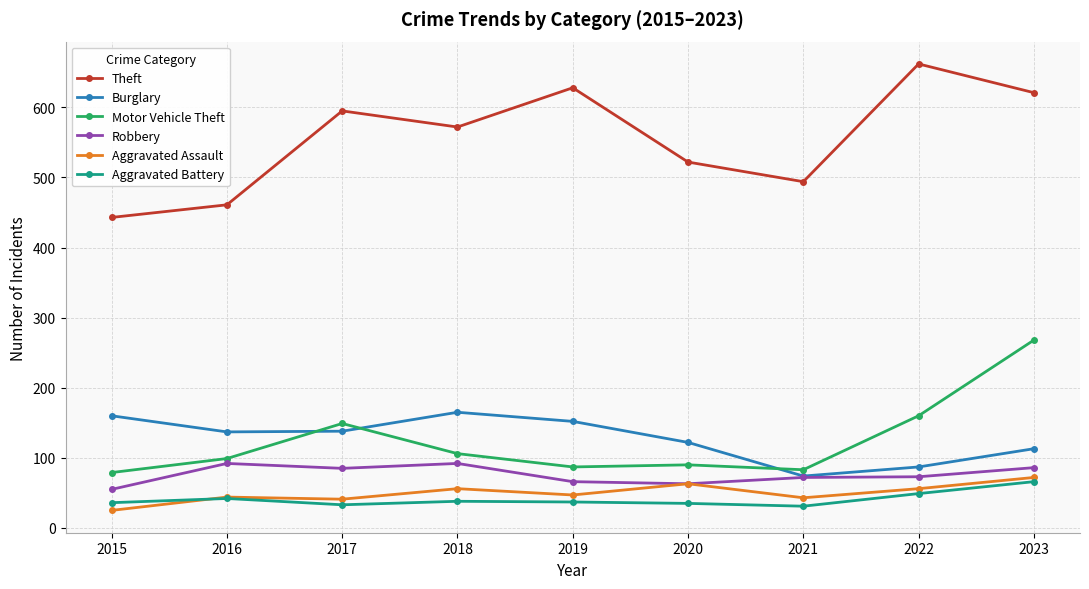

In Theft, how many points are higher than both neighbors (excluding endpoints)?

3